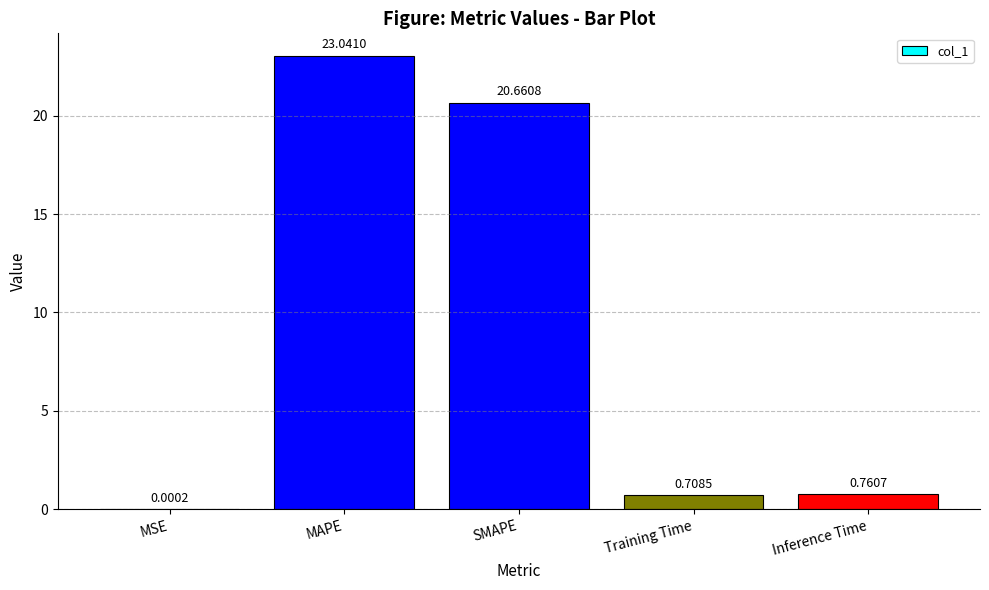

What is the sum of the values at SMAPE and MAPE?

43.7